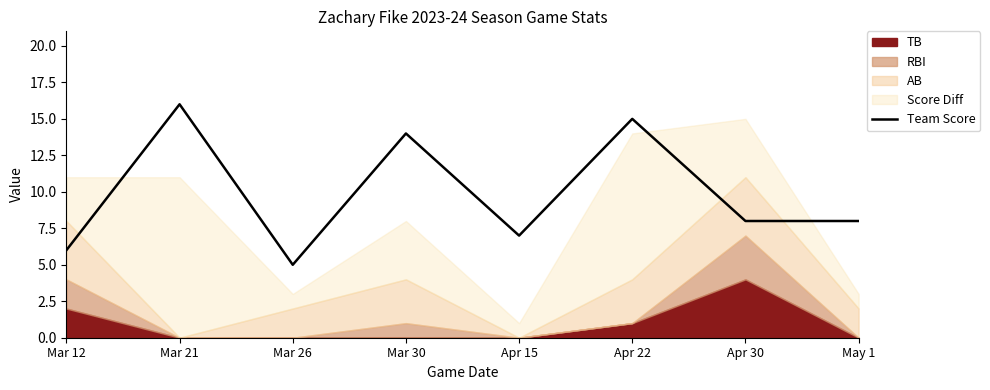

What is the maximum value shown in the chart?

16